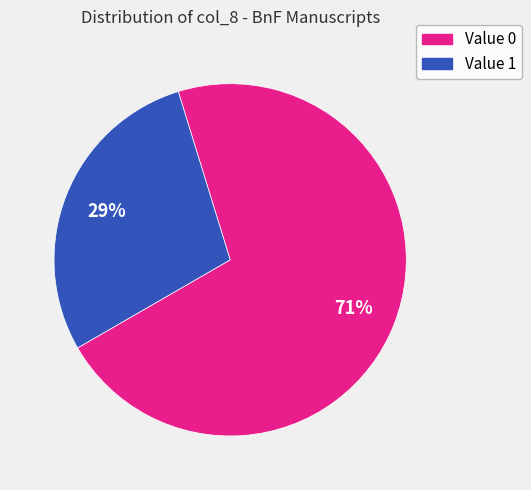

To the nearest percent, what is the average slice percentage?

50%